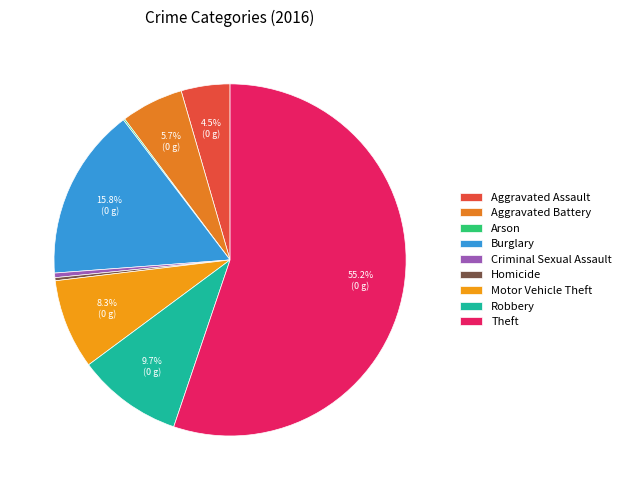

Does any single category account for the majority?

Yes